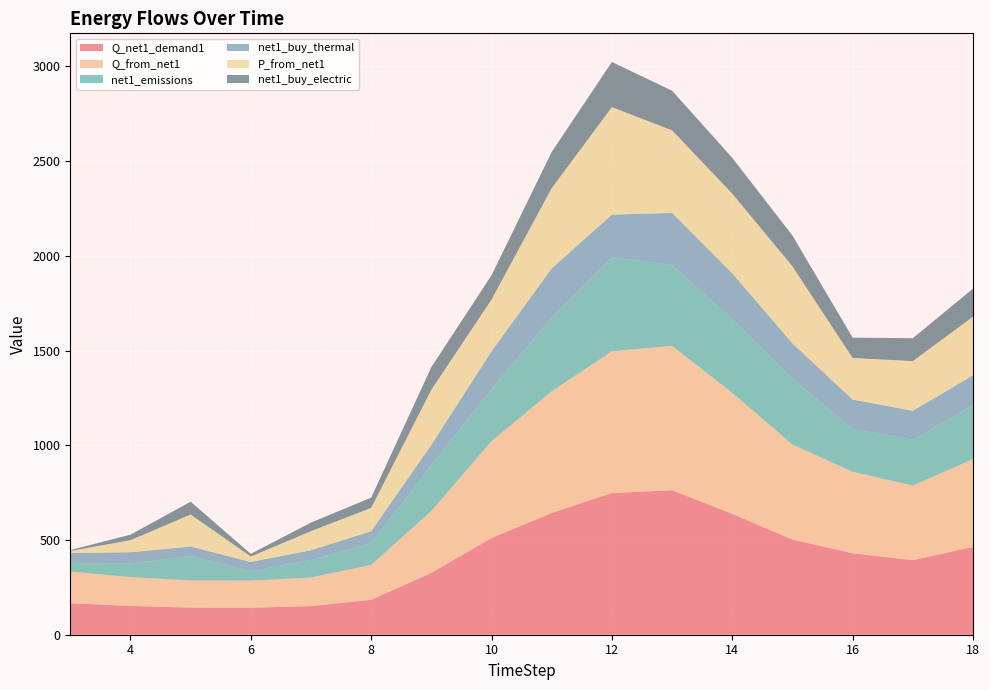

Is it true that net1_buy_electric equals 252.2 at 15?

False